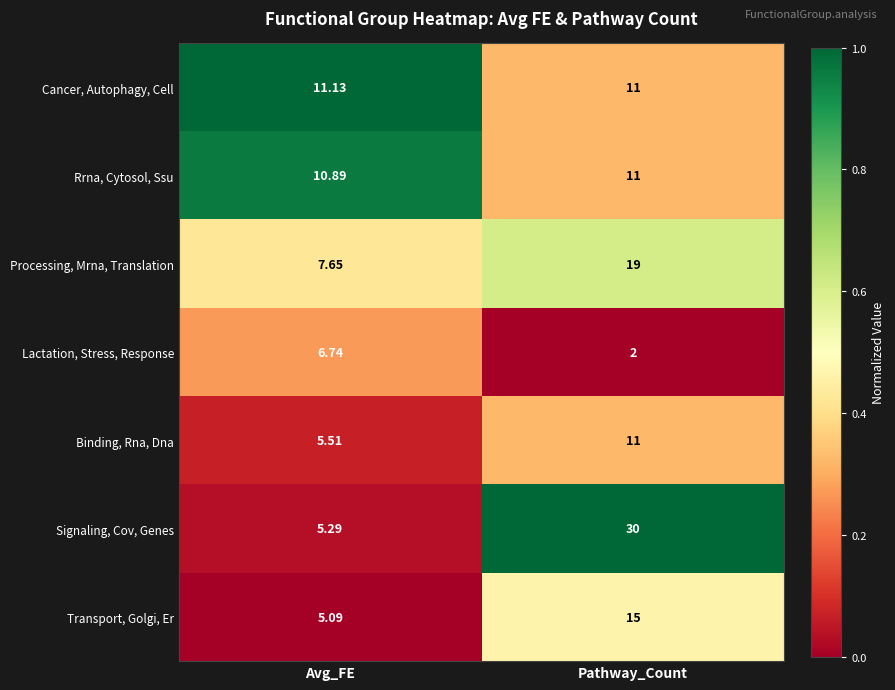

Between Avg_FE and Pathway_Count, which series saw the biggest shift?

Signaling, Cov, Genes